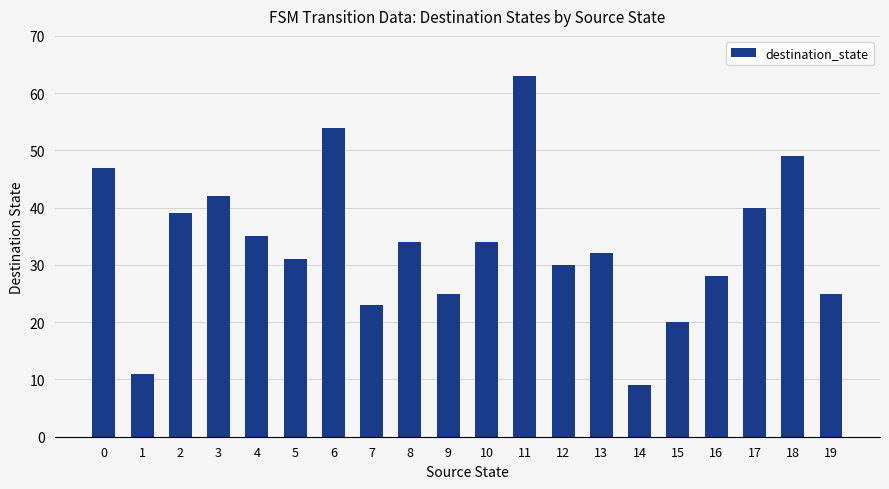

True or false: the data shows 49 at 18.

True